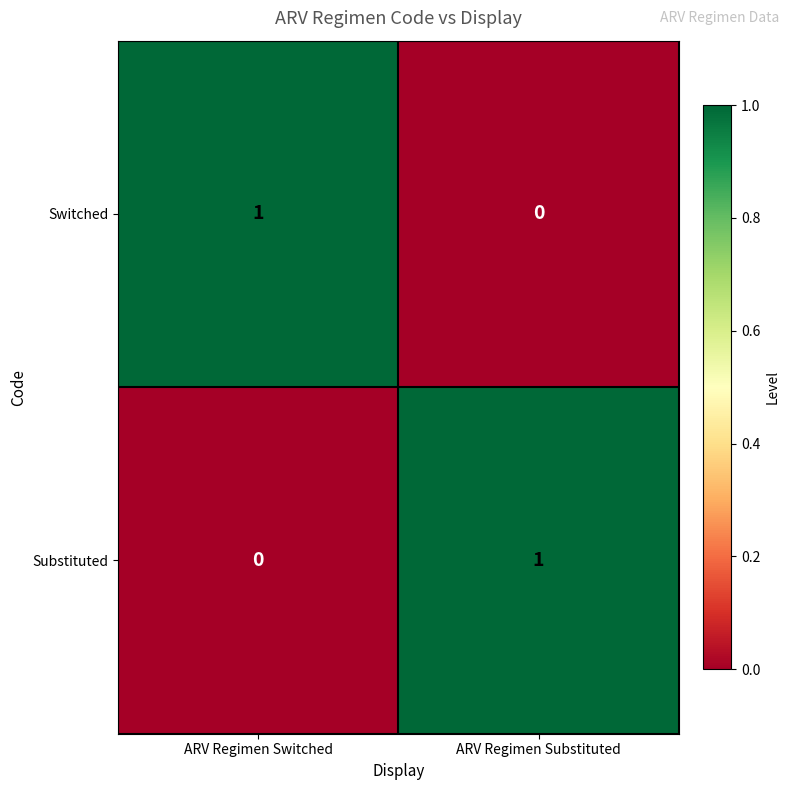

Reading right to left, what are all the values shown in this chart?

Switched: ARV Regimen Substituted=0	ARV Regimen Switched=1
Substituted: ARV Regimen Substituted=1	ARV Regimen Switched=0